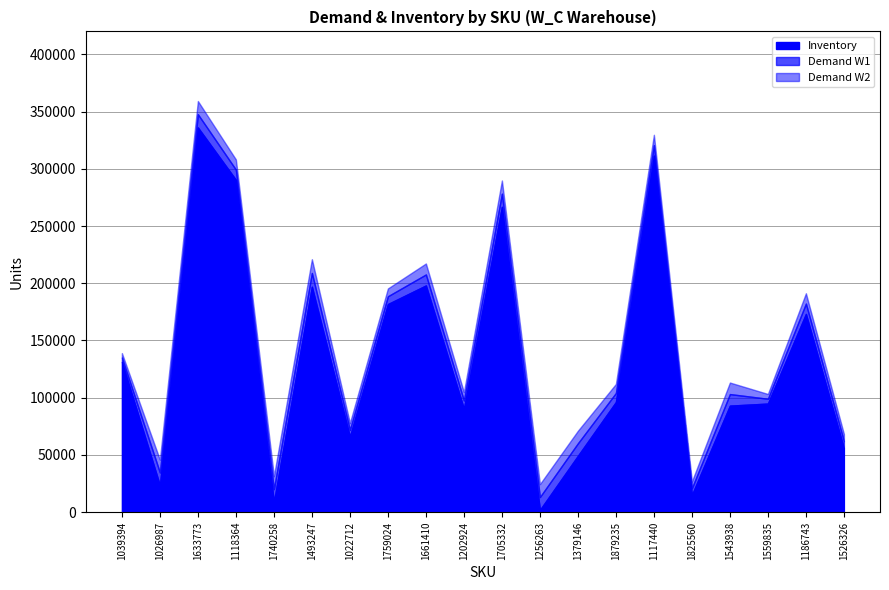

Reading left to right, transcribe all the data shown in this chart.

Demand W1: 1039394=3859.5	1026987=11165.5	1633773=11560.2	1118364=8913.5	1740258=11297.8	1493247=12019.0	1022712=5940.2	1759024=6822.2	1661410=9602.0	1202924=7254.5	1705332=11513.2	1256263=11290.2	1379146=10952.8	1879235=7898.8	1117440=9107.5	1825560=5913.5	1543938=10079.8	1559835=4196.5	1186743=9035.5	1526326=6273.0
Demand W2: 1039394=3859.5	1026987=11165.5	1633773=11560.2	1118364=8913.5	1740258=11297.8	1493247=12019.0	1022712=5940.2	1759024=6822.2	1661410=9602.0	1202924=7254.5	1705332=11513.2	1256263=11290.2	1379146=10952.8	1879235=7898.8	1117440=9107.5	1825560=5913.5	1543938=10079.8	1559835=4196.5	1186743=9035.5	1526326=6273.0
Inventory: 1039394=131276.5	1026987=23517.2	1633773=336074.9	1118364=290337.2	1740258=8871.2	1493247=196967.3	1022712=66015.0	1759024=181821.6	1661410=198071.7	1202924=90337.8	1705332=266745.8	1256263=1981.7	1379146=49274.7	1879235=96244.4	1117440=311463.9	1825560=15077.4	1543938=93115.5	1559835=94901.0	1186743=173197.8	1526326=55805.1